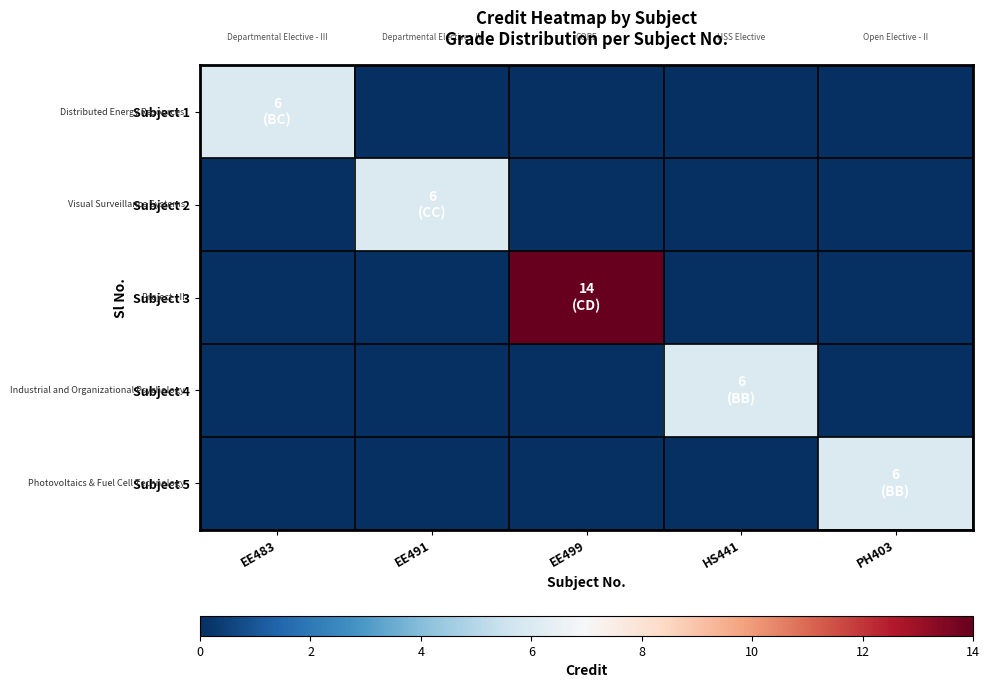

Reading right to left, transcribe all the data shown in this chart.

Subject 1: PH403=0	HS441=0	EE499=0	EE491=0	EE483=6
Subject 2: PH403=0	HS441=0	EE499=0	EE491=6	EE483=0
Subject 3: PH403=0	HS441=0	EE499=14	EE491=0	EE483=0
Subject 4: PH403=0	HS441=6	EE499=0	EE491=0	EE483=0
Subject 5: PH403=6	HS441=0	EE499=0	EE491=0	EE483=0